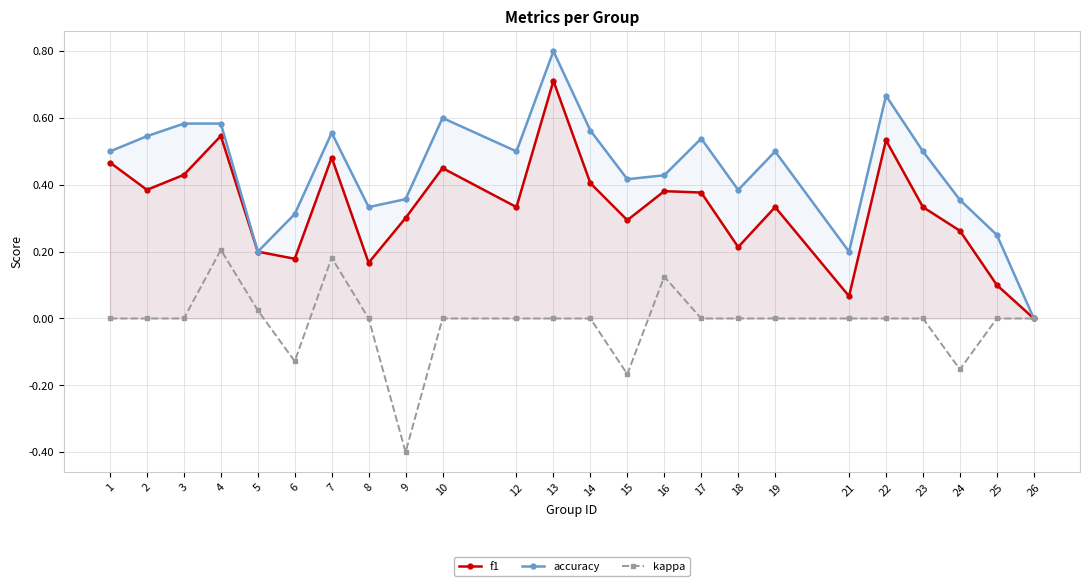

What is the total value across all series at 19?

0.8